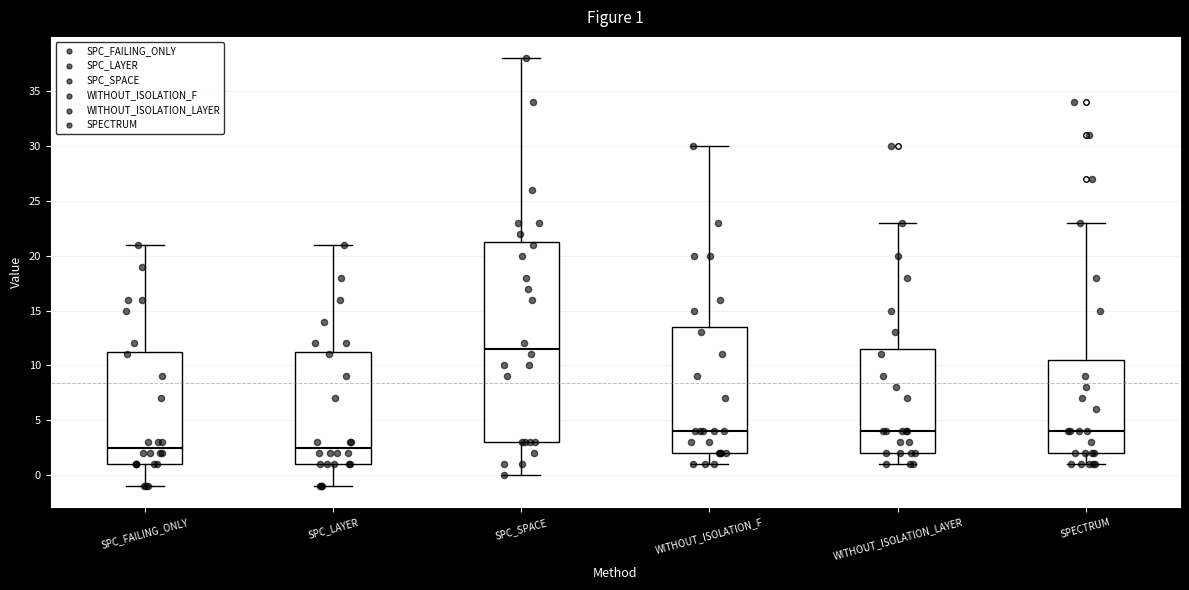

Comparing the boxes themselves (not the whiskers), which one is the tallest?

SPC_SPACE